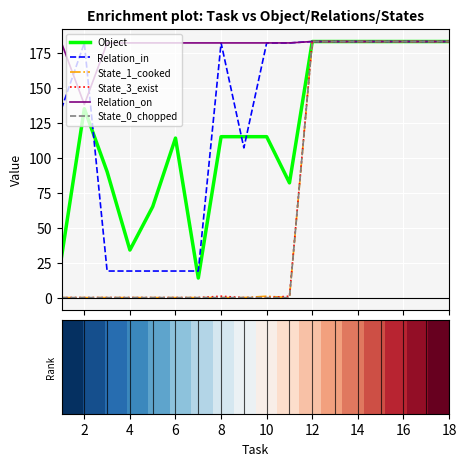

Which series has the largest total across all categories?

Relation_on